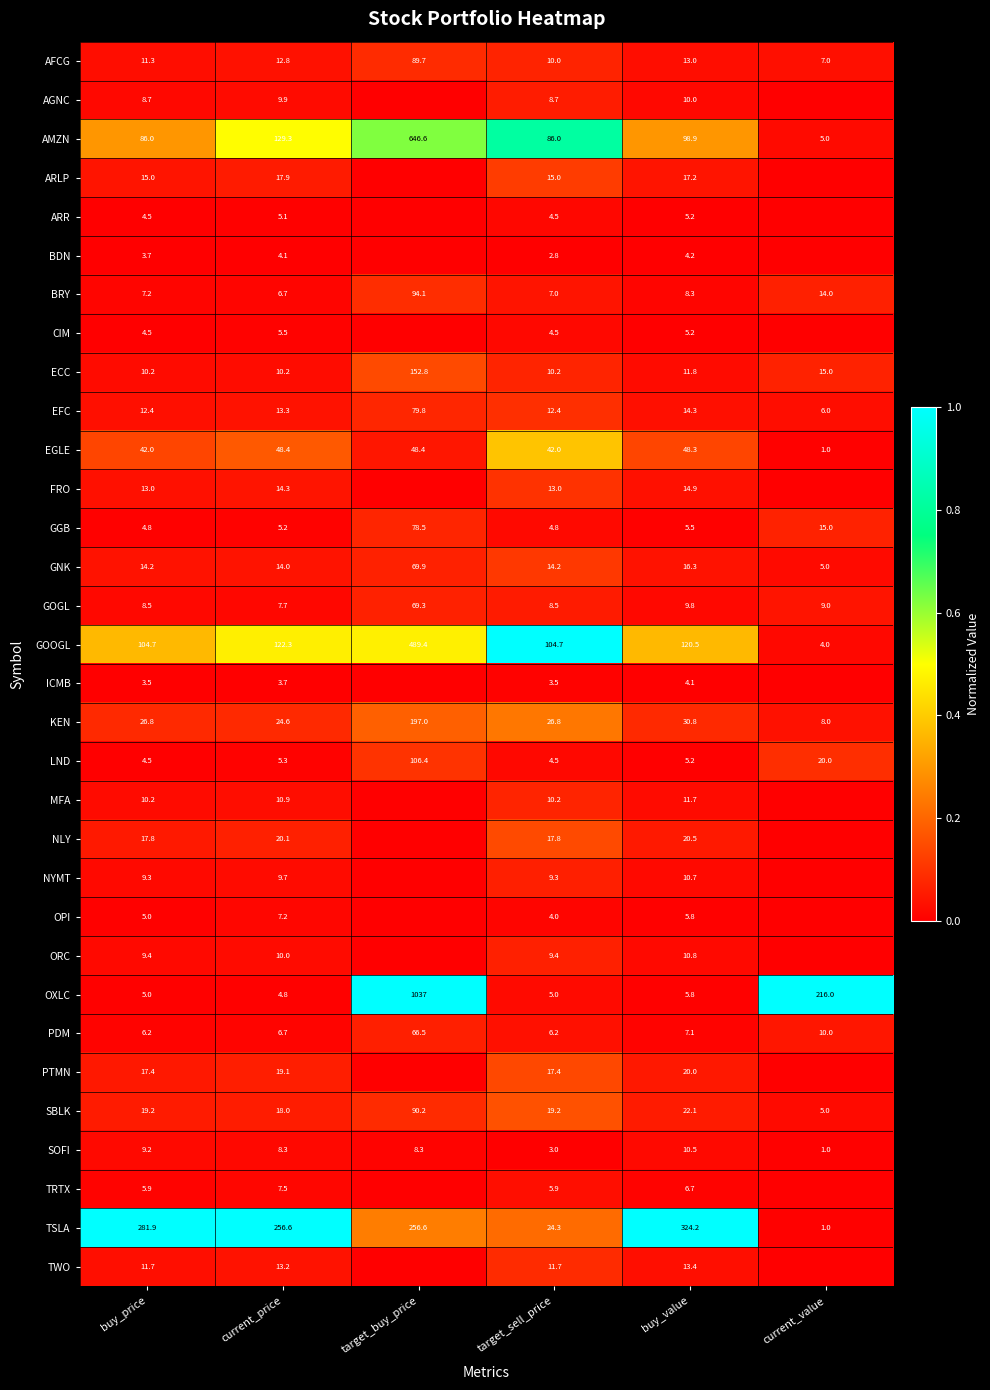

Which series changed the most between target_sell_price and buy_value?

TSLA